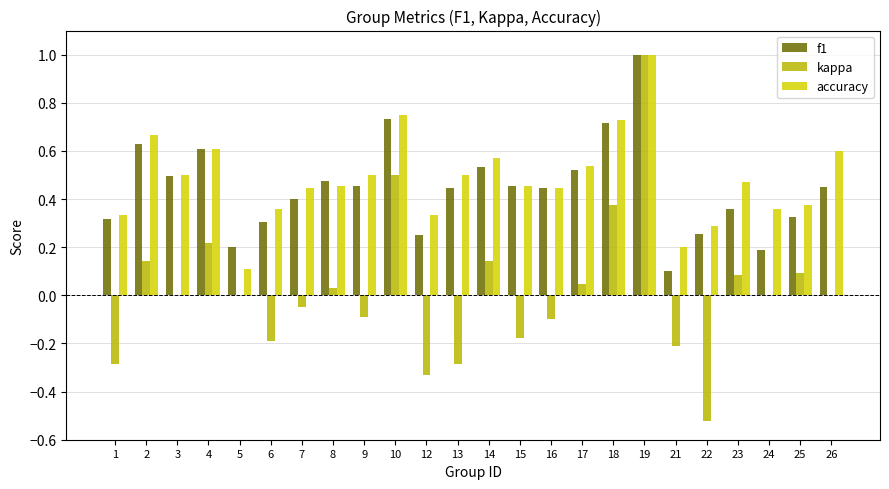

At which category is the sum across all series the highest?

19